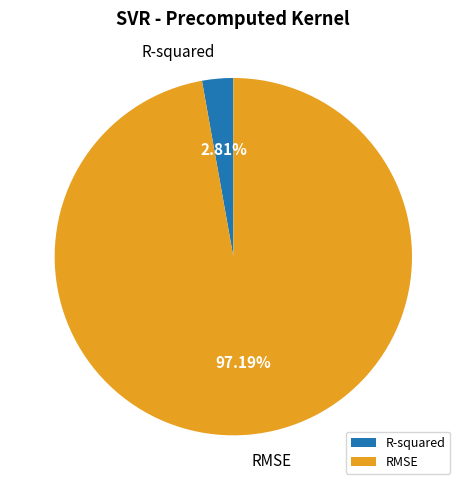

Do RMSE and R-squared together represent more than half of the pie?

Yes